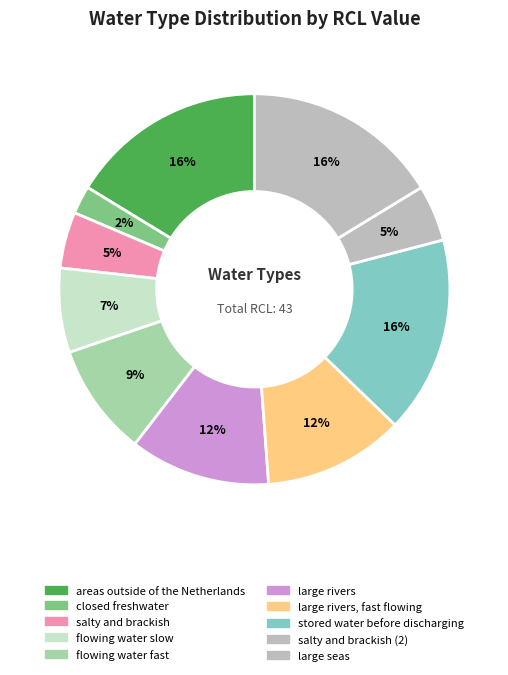

Count the number of slices in the pie.

10